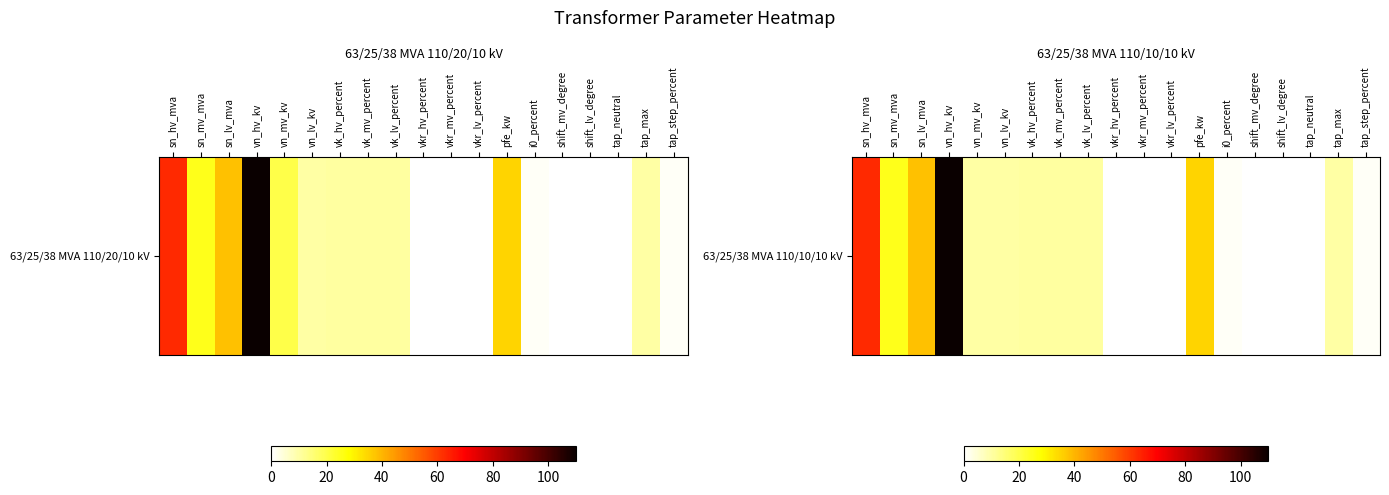

Rank the categories by value from lowest to highest.

shift_mv_degree, shift_lv_degree, tap_neutral, vkr_hv_percent, vkr_mv_percent, vkr_lv_percent, i0_percent, tap_step_percent, vn_mv_kv, vn_lv_kv, tap_max, vk_hv_percent, vk_mv_percent, vk_lv_percent, sn_mv_mva, pfe_kw, sn_lv_mva, sn_hv_mva, vn_hv_kv